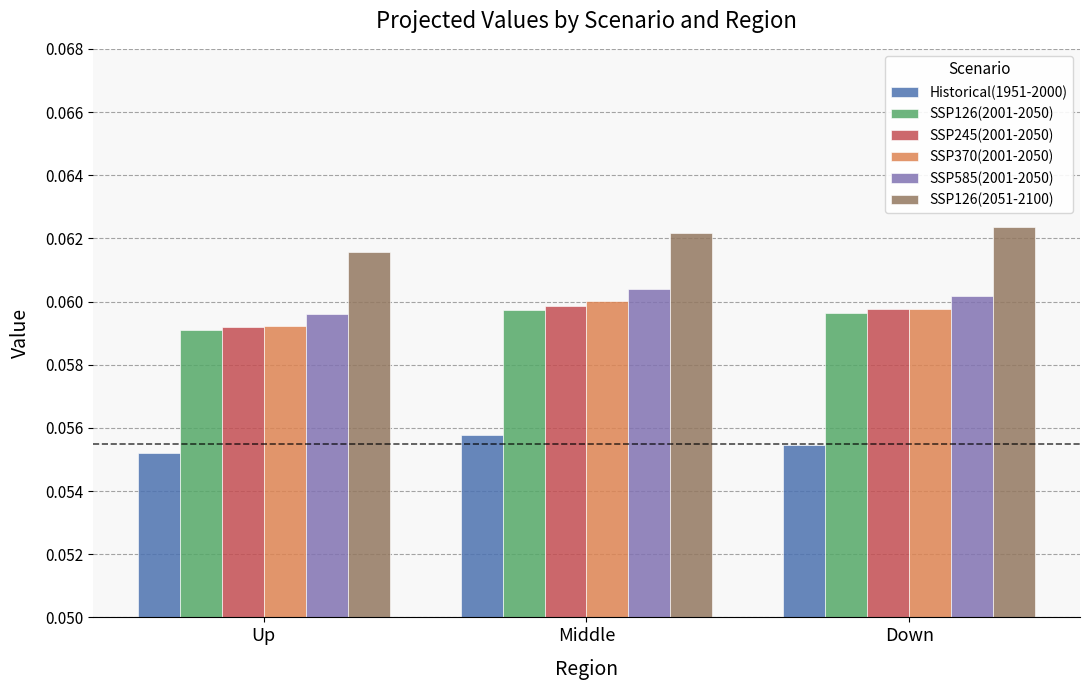

Where is SSP126(2051-2100) nearest to the value 0?

Up